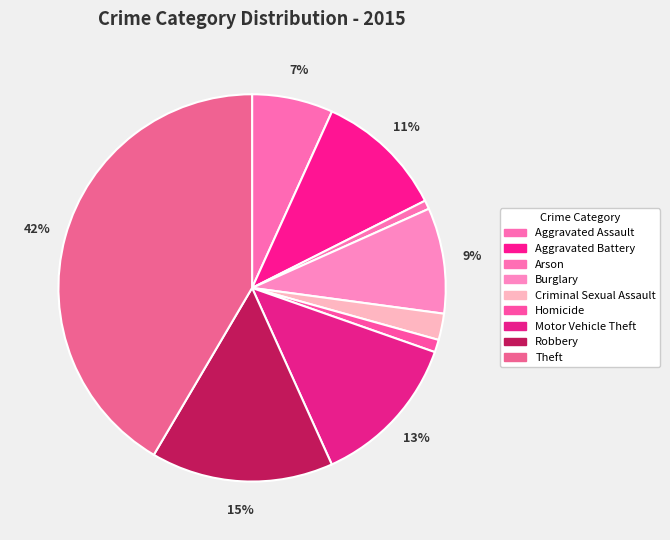

True or false: Motor Vehicle Theft accounts for 1% of the total.

False